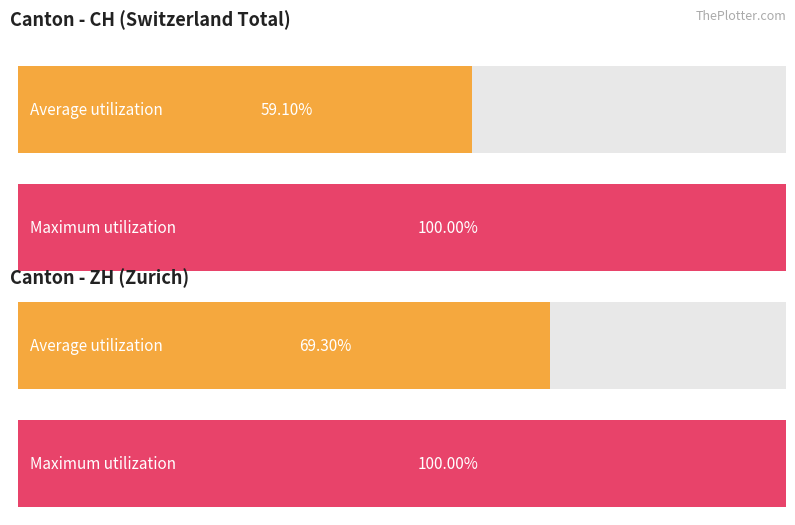

Which series has the widest spread of values?

CH